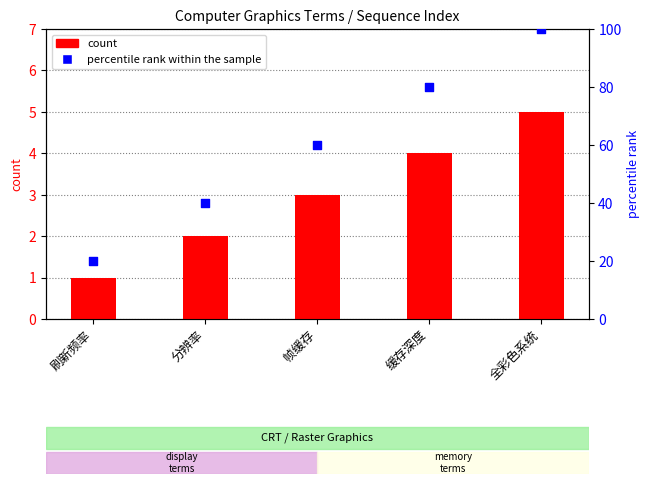

What are all the series names shown in the legend?

count, percentile rank within the sample